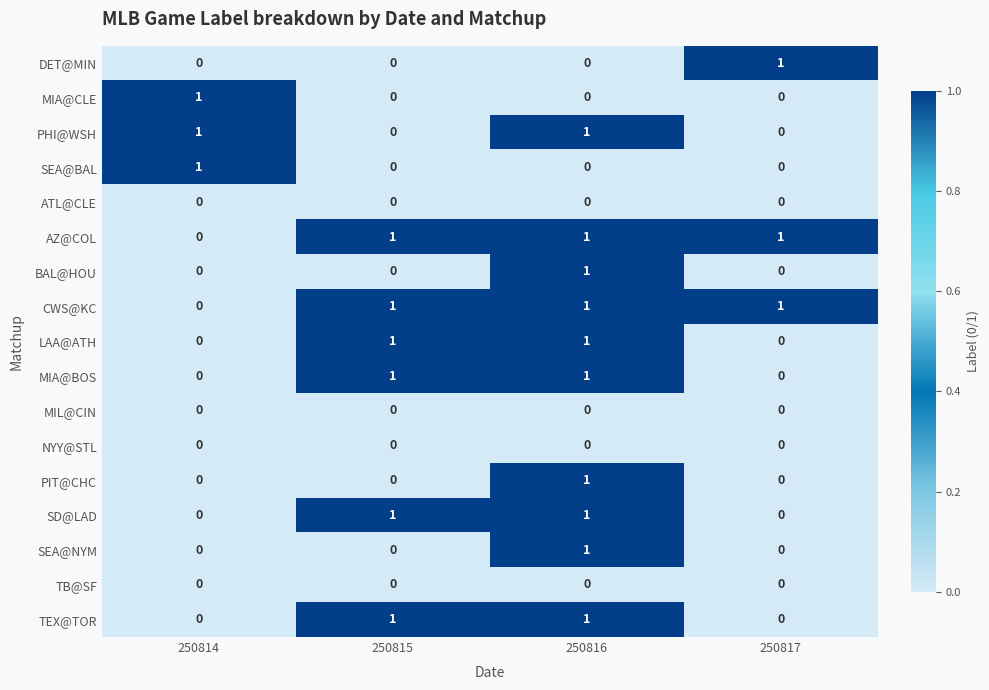

Is the value of MIA@BOS at 250814 greater than the value of MIA@CLE at 250814?

No